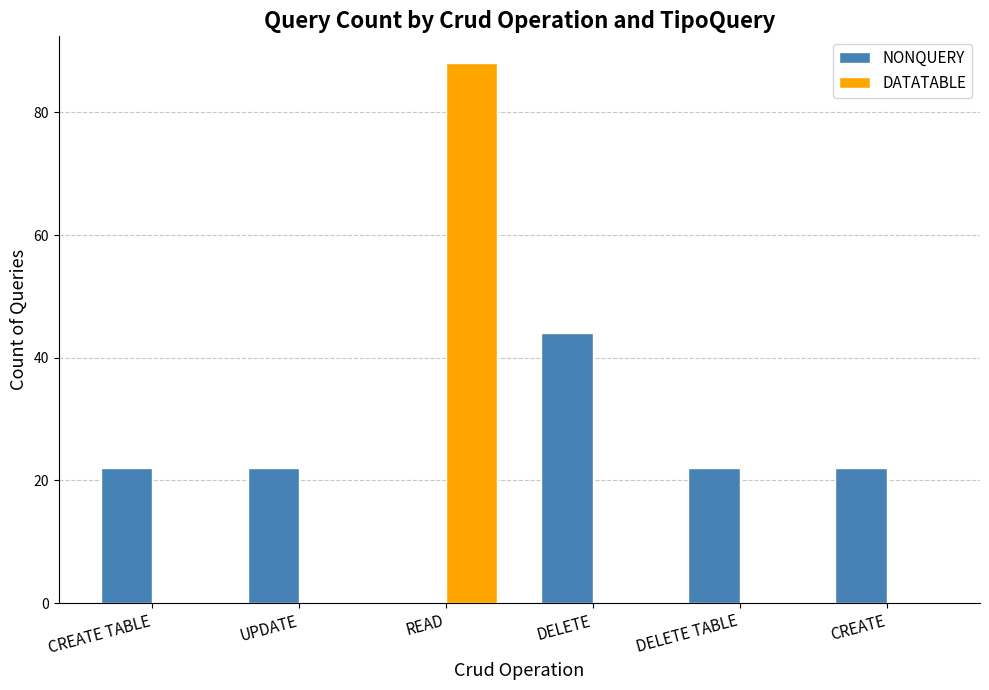

What are all the series names shown in the legend?

NONQUERY, DATATABLE